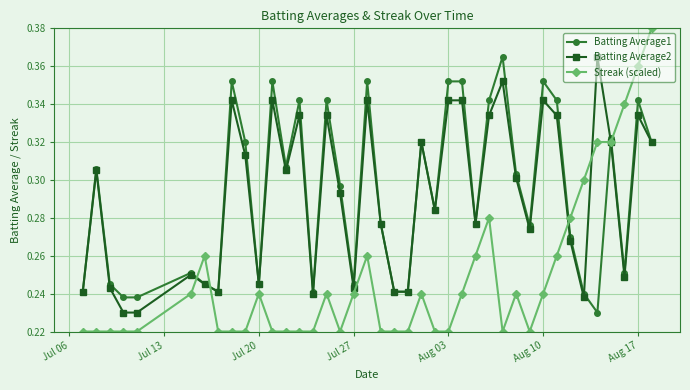

True or false: Batting Average2 has more than 2 points higher than both neighbors.

True